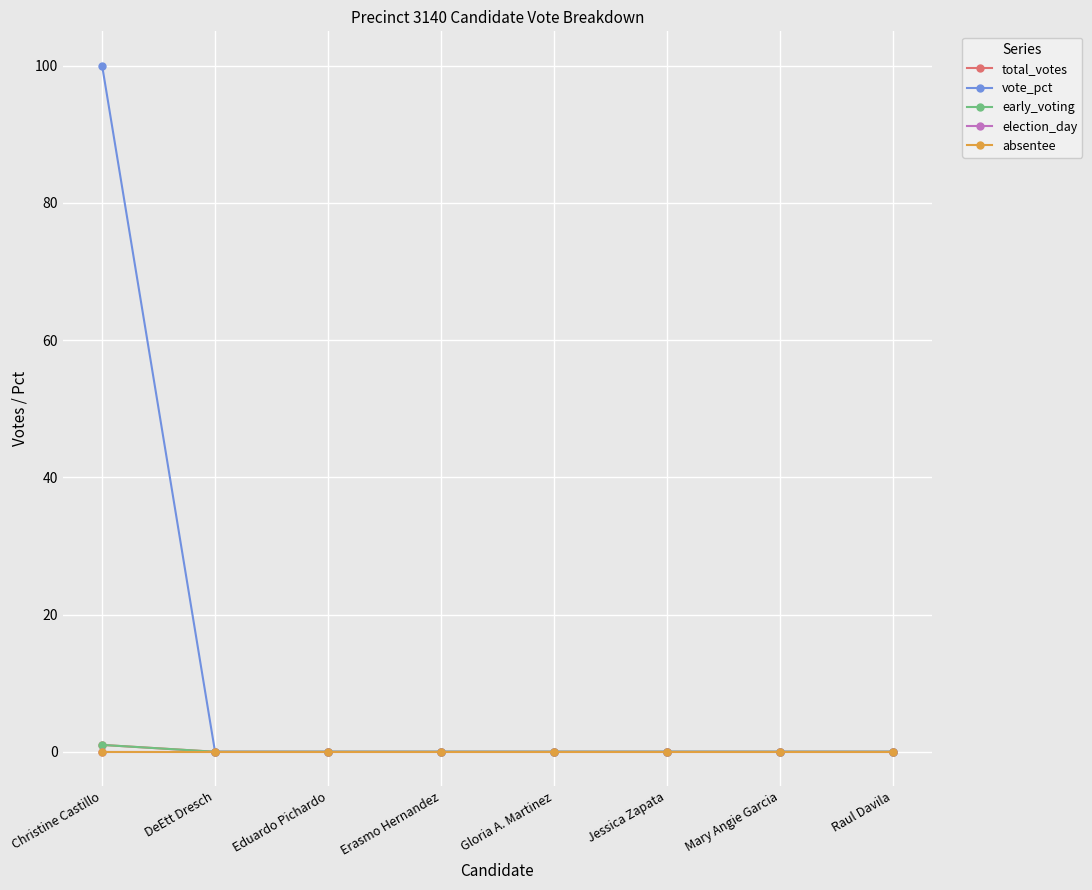

Is this an area chart (filled region under the line)?

No